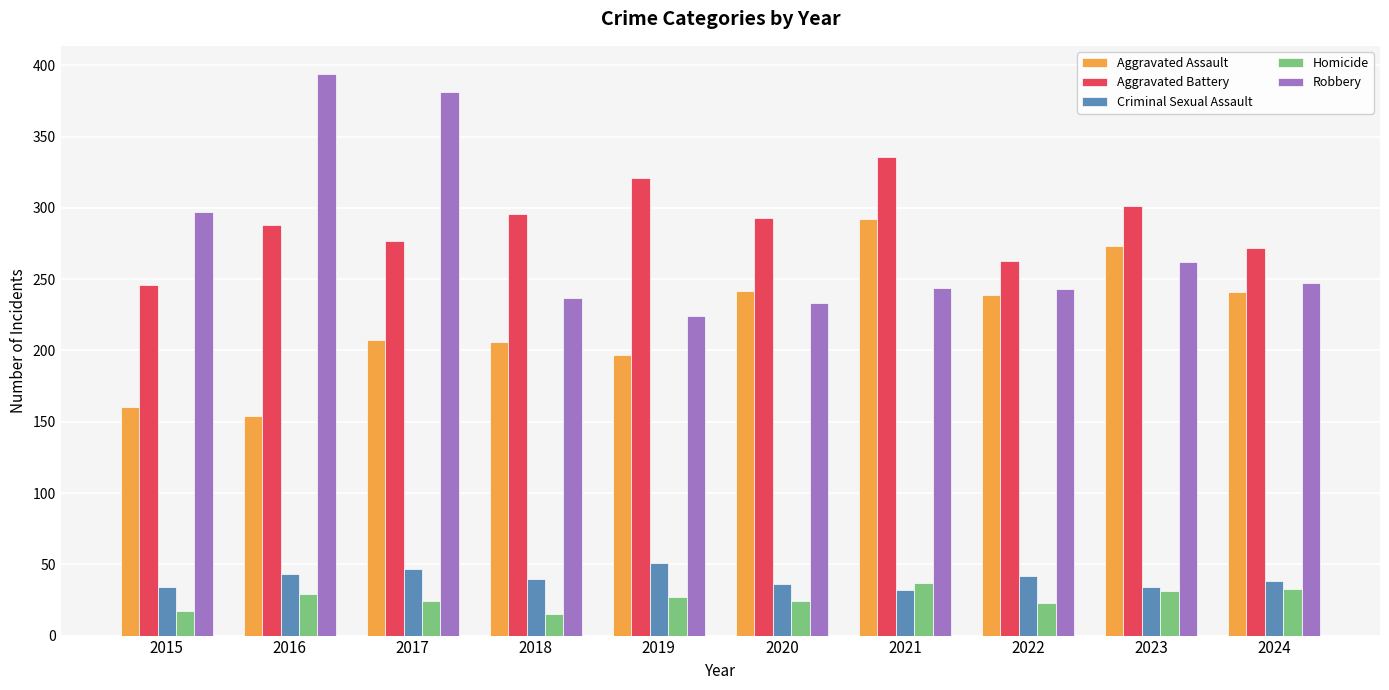

Rank the series at 2019 from lowest to highest value.

Homicide, Criminal Sexual Assault, Aggravated Assault, Robbery, Aggravated Battery